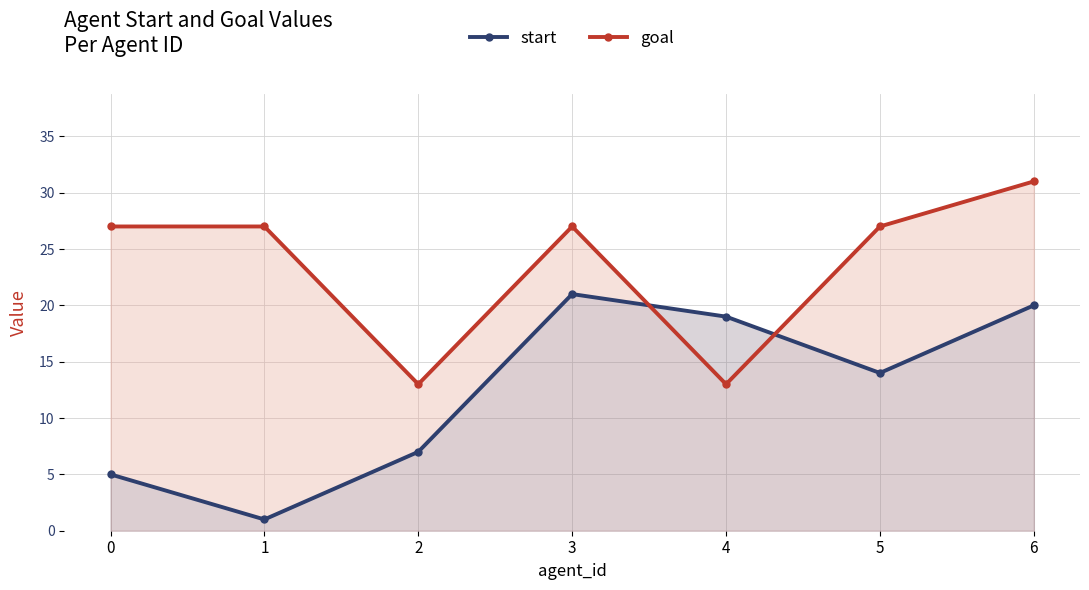

Which category has the highest value in the start series?

3